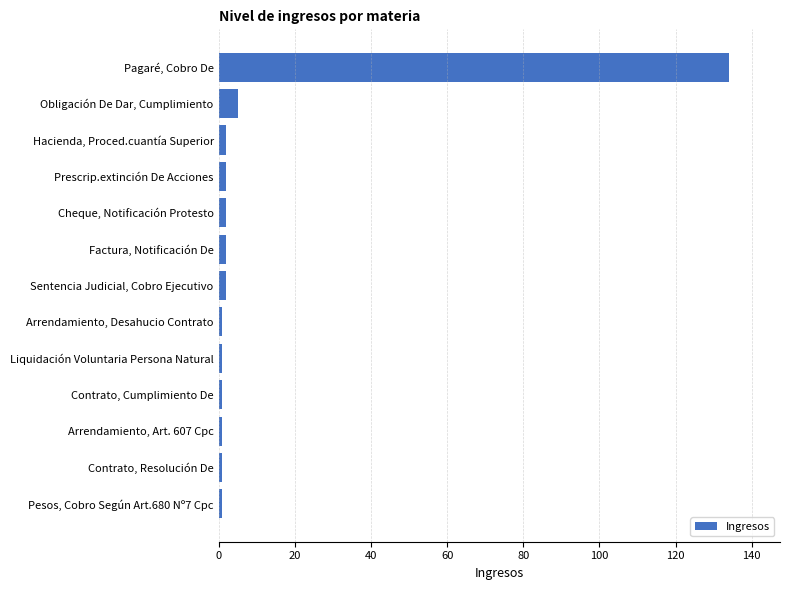

What is the difference between the maximum and minimum values?

133